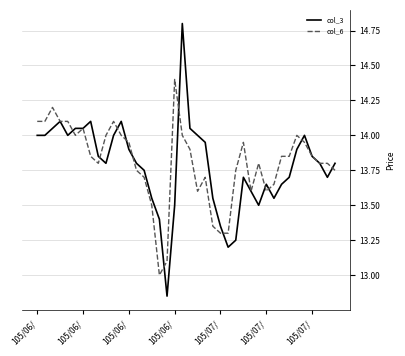

List the series in order of their peak value, highest first.

col_3, col_6